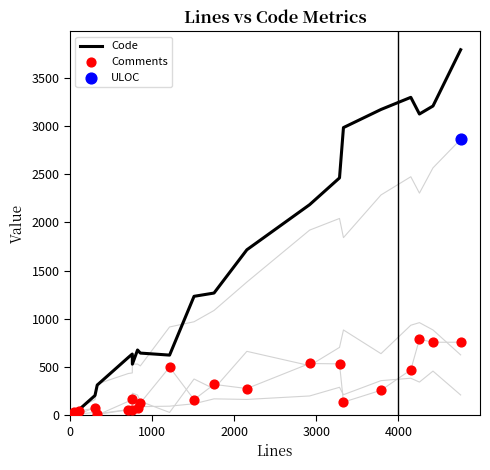

Is the value of Comments at 14 greater than the value of Code at 10?

No